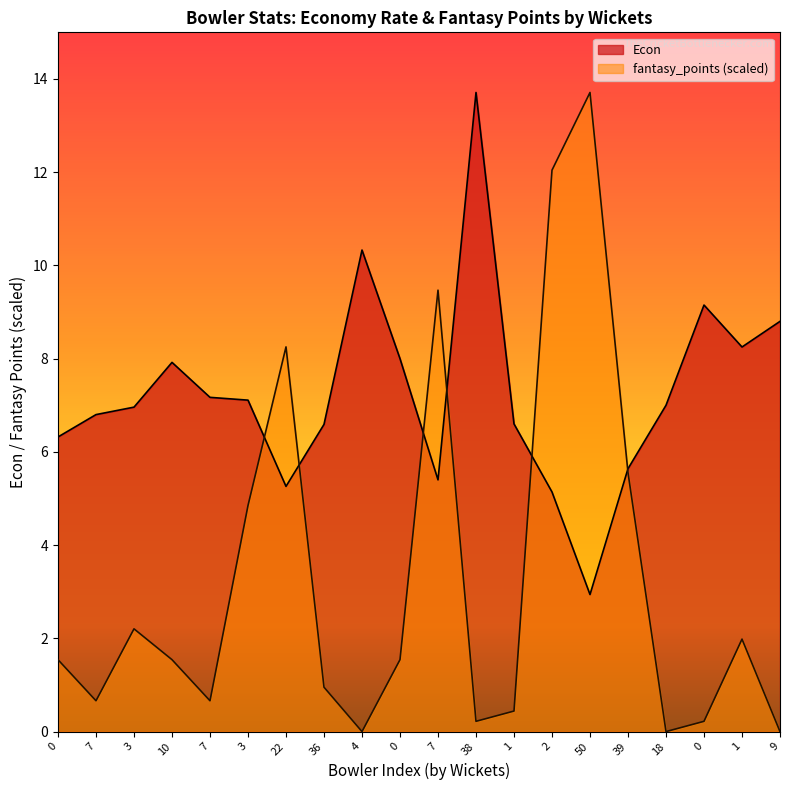

How many values in the fantasy_points series exceed 1?

11